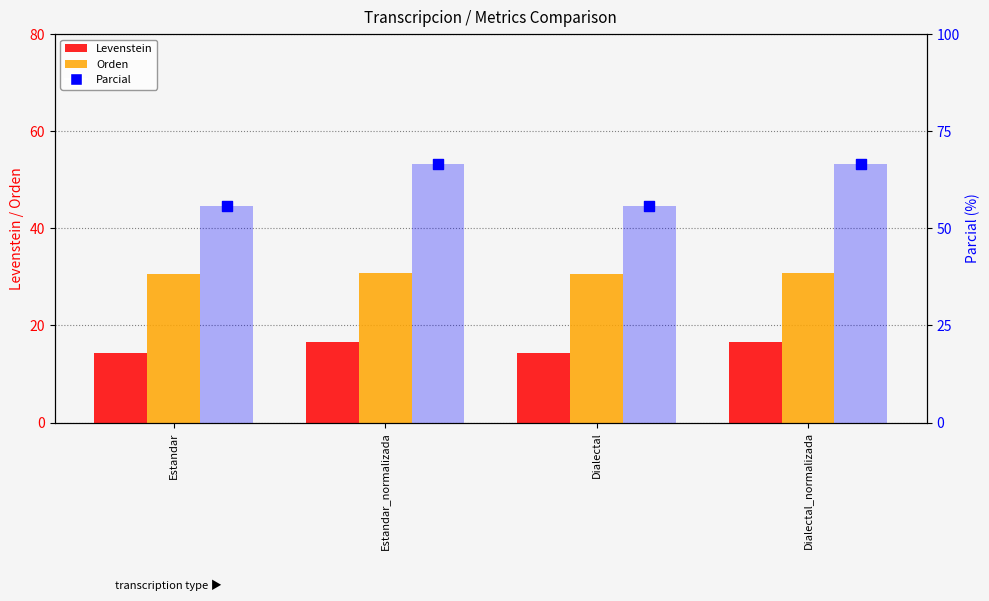

Is the value of Parcial at Dialectal greater than the value of Levenstein at Estandar?

Yes